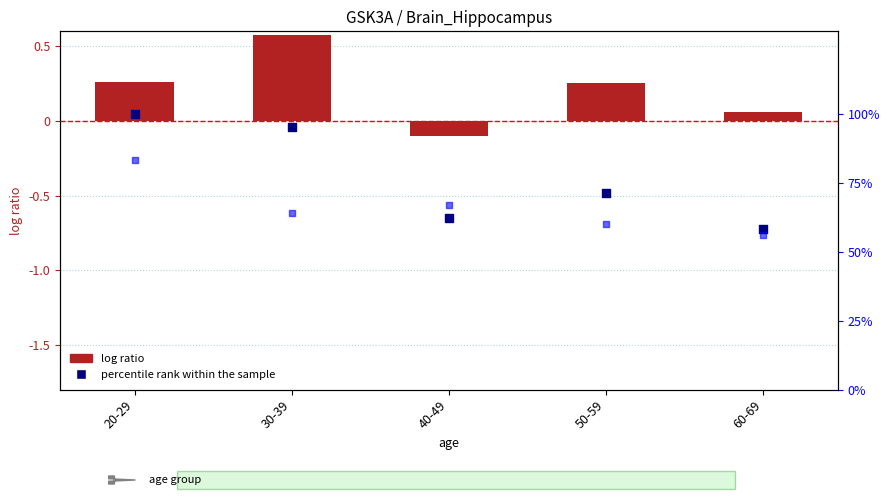

Which series has the largest total across all categories?

percentile rank within the sample (male)